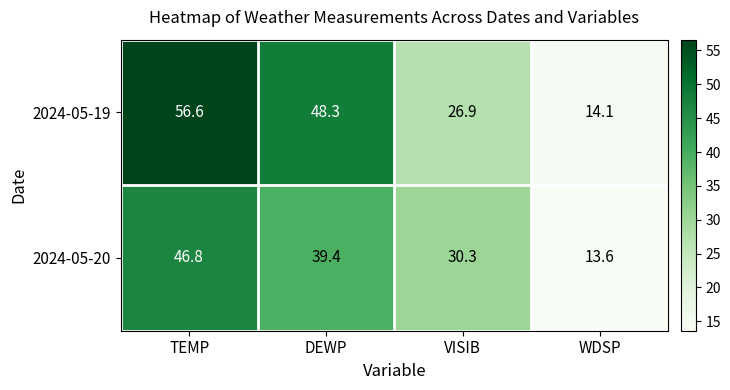

What is the maximum value shown in the chart?

56.6